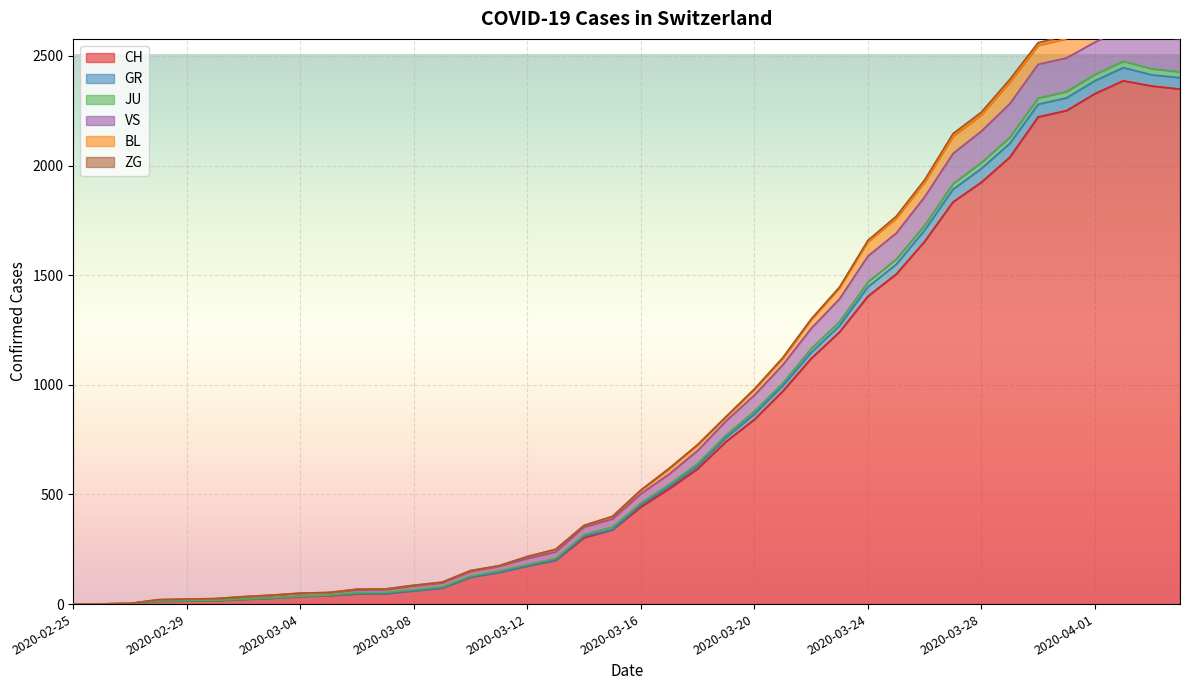

At which category is the sum across all series the highest?

2020-04-02